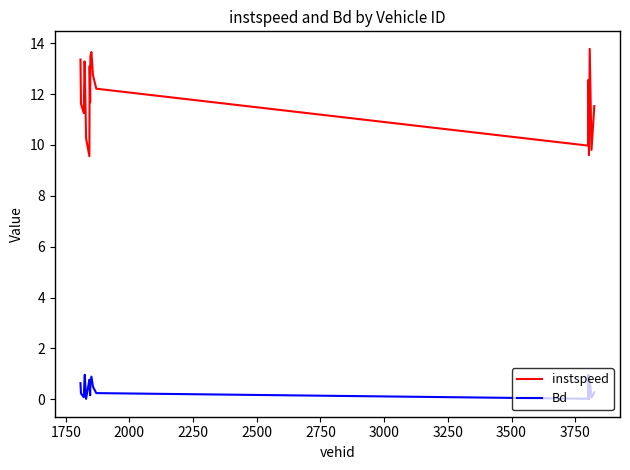

In instspeed, how many points are lower than both neighbors (excluding endpoints)?

6